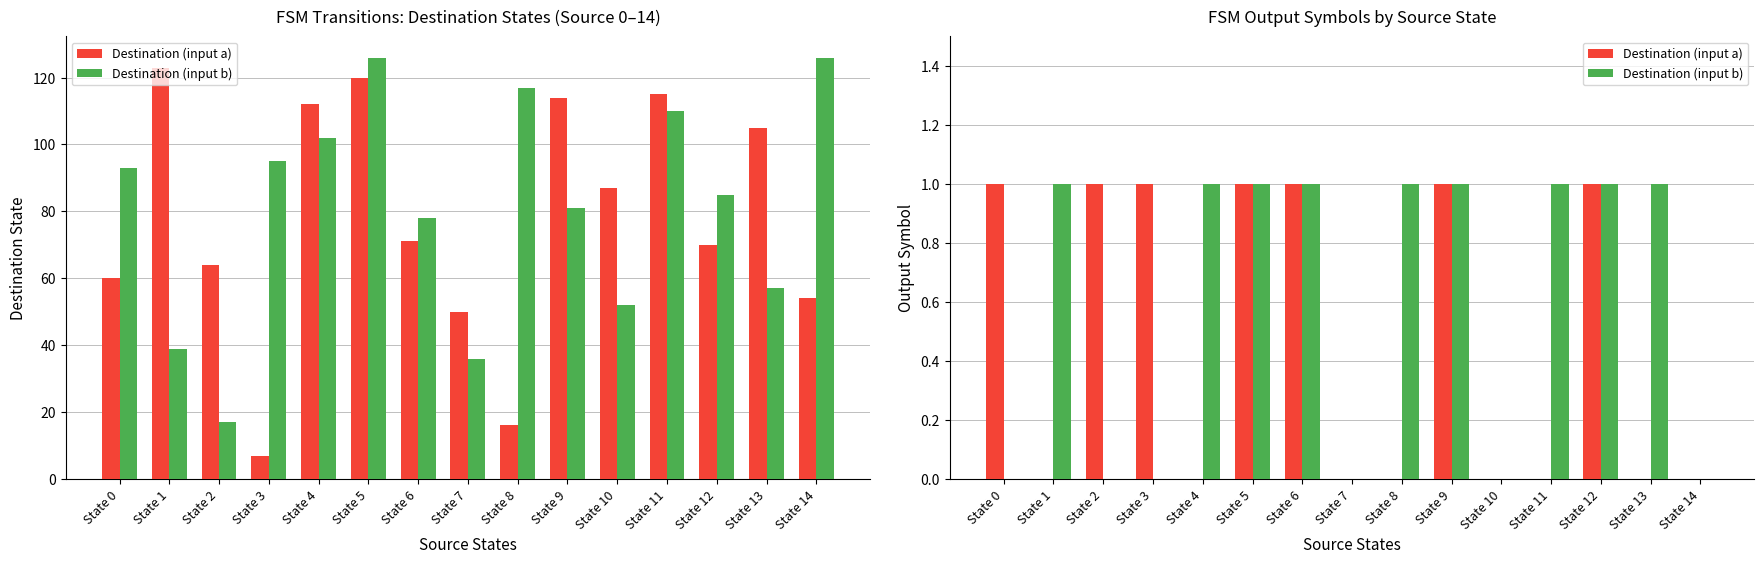

How many values in the Destination (input b) series are below 1?

6